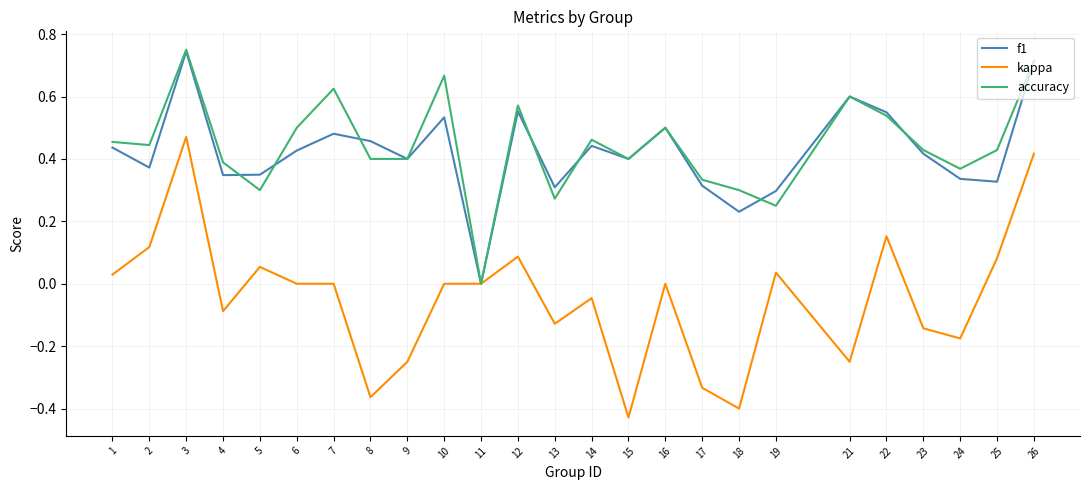

How many accuracy values are between 0 and 1?

25